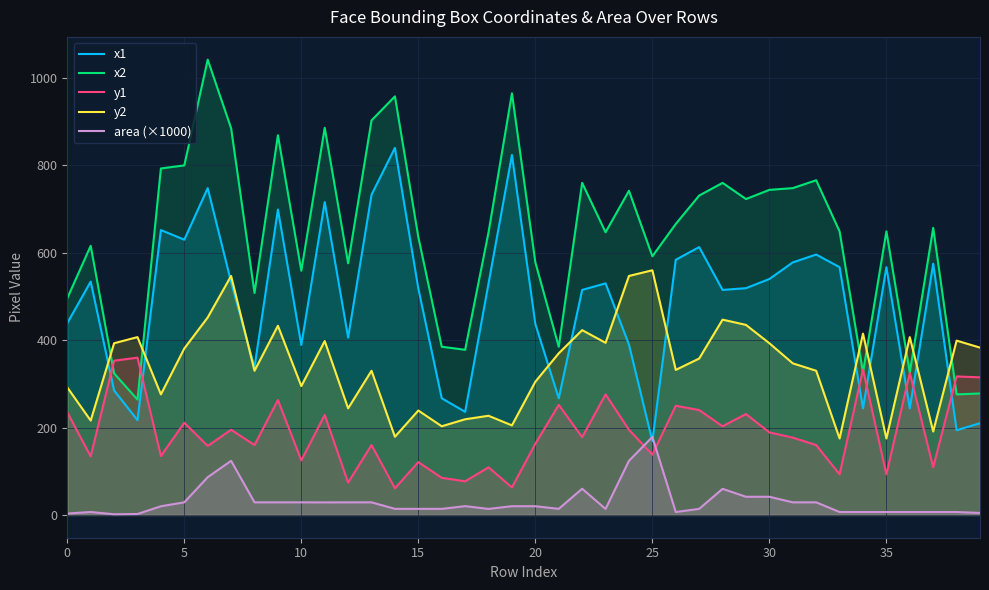

Which series has the largest range (max minus min)?

x2